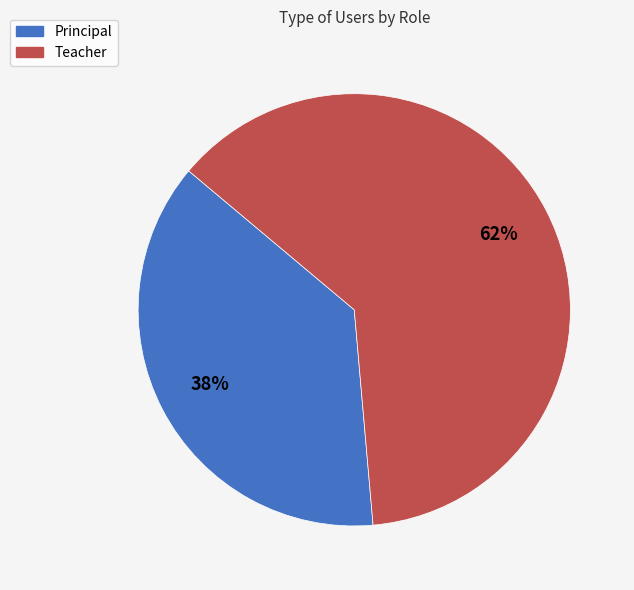

Is there a majority slice in this chart?

Yes